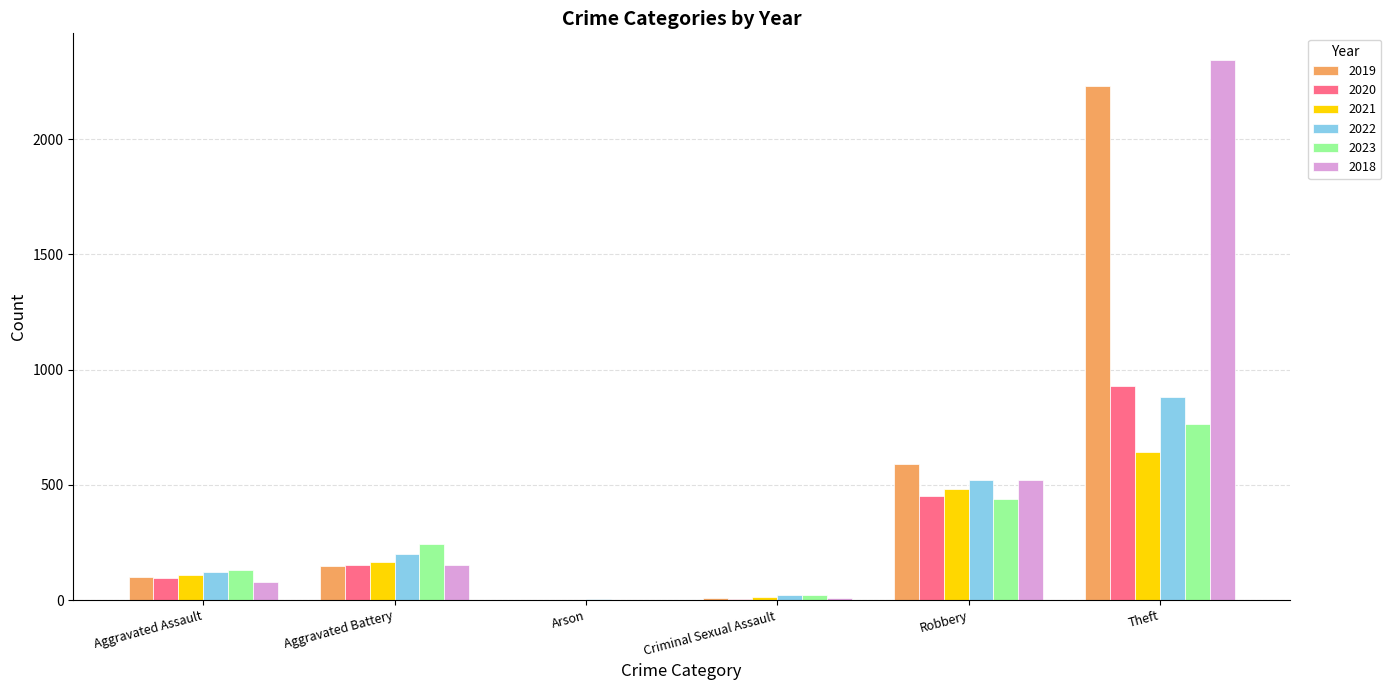

How many groups of bars are there?

6